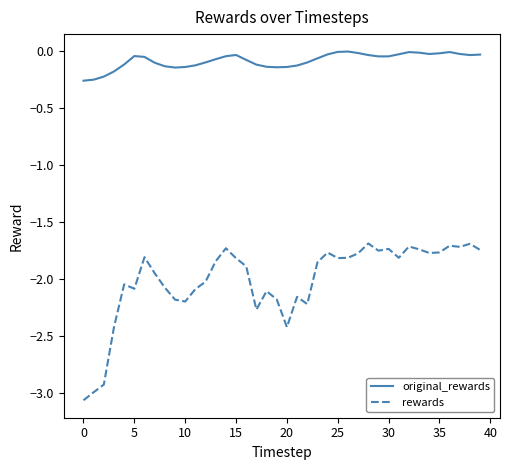

What is the difference between the second highest and minimum values in the rewards series?

1.4